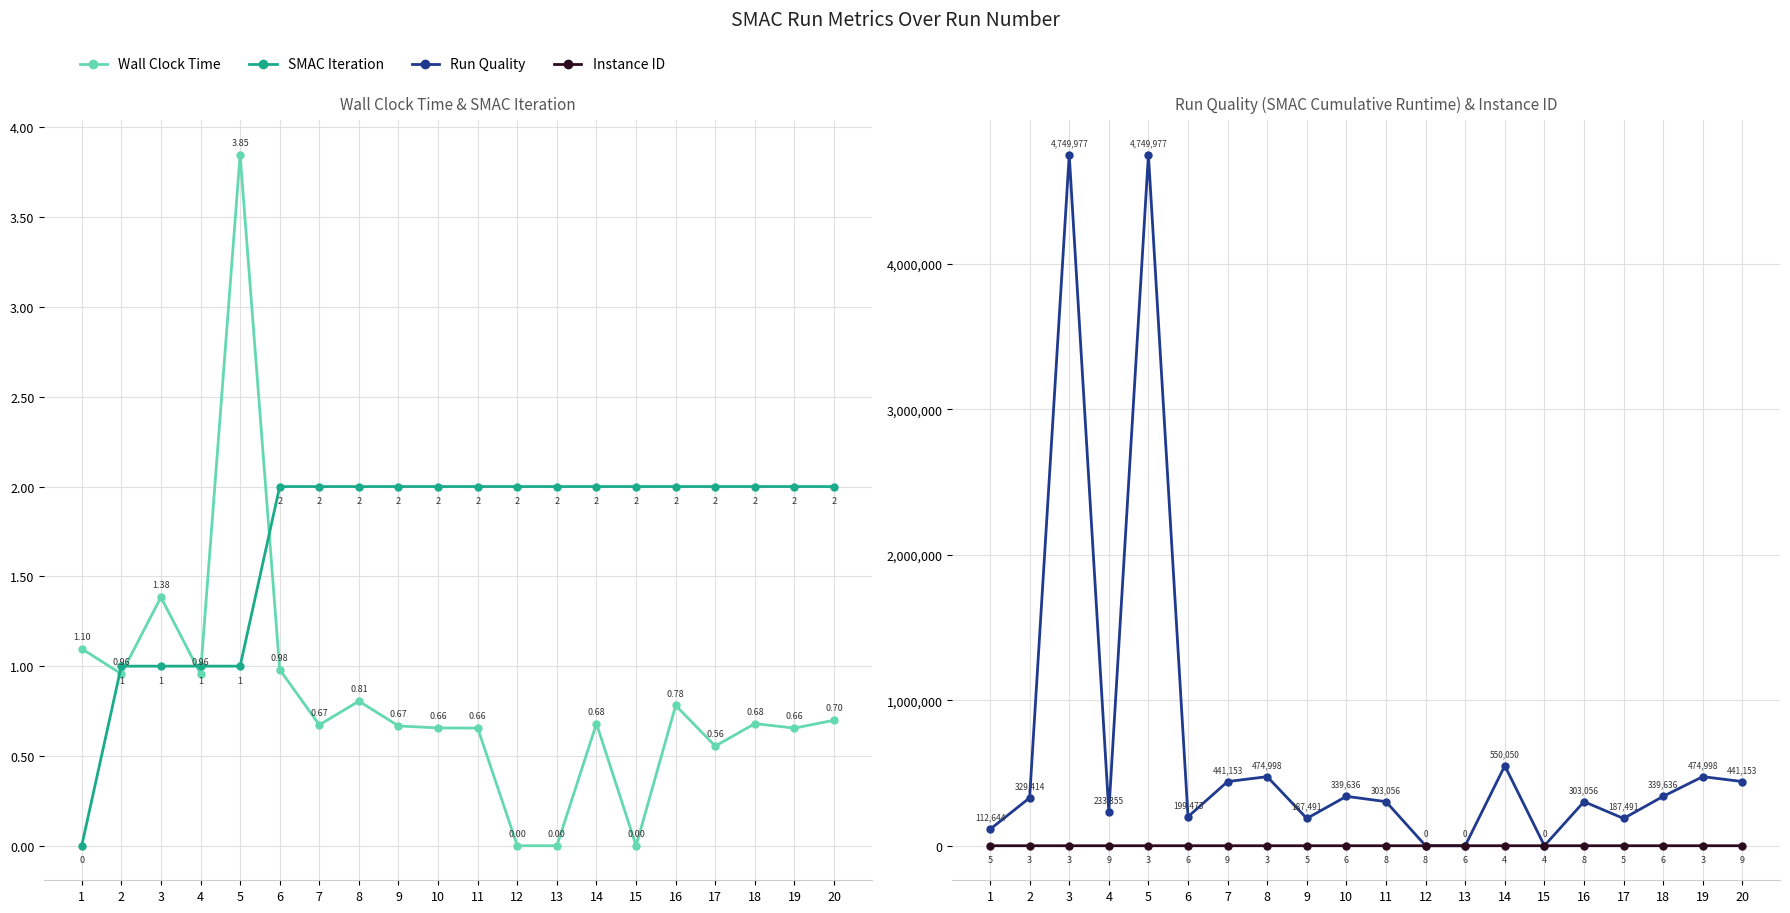

True or false: Run Quality has more than 2 interior local peaks.

True